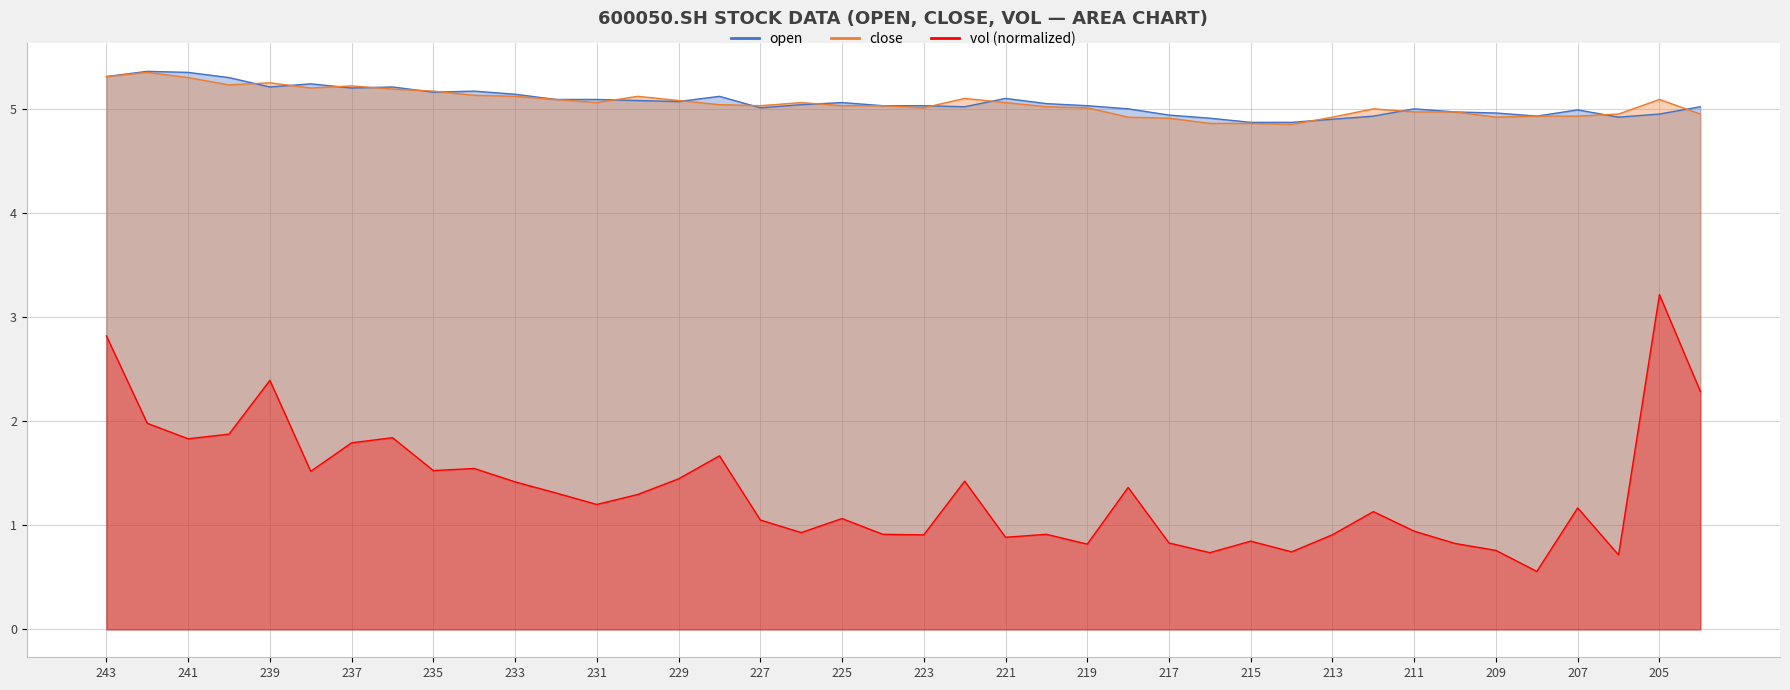

True or false: open and vol cross at least once.

False